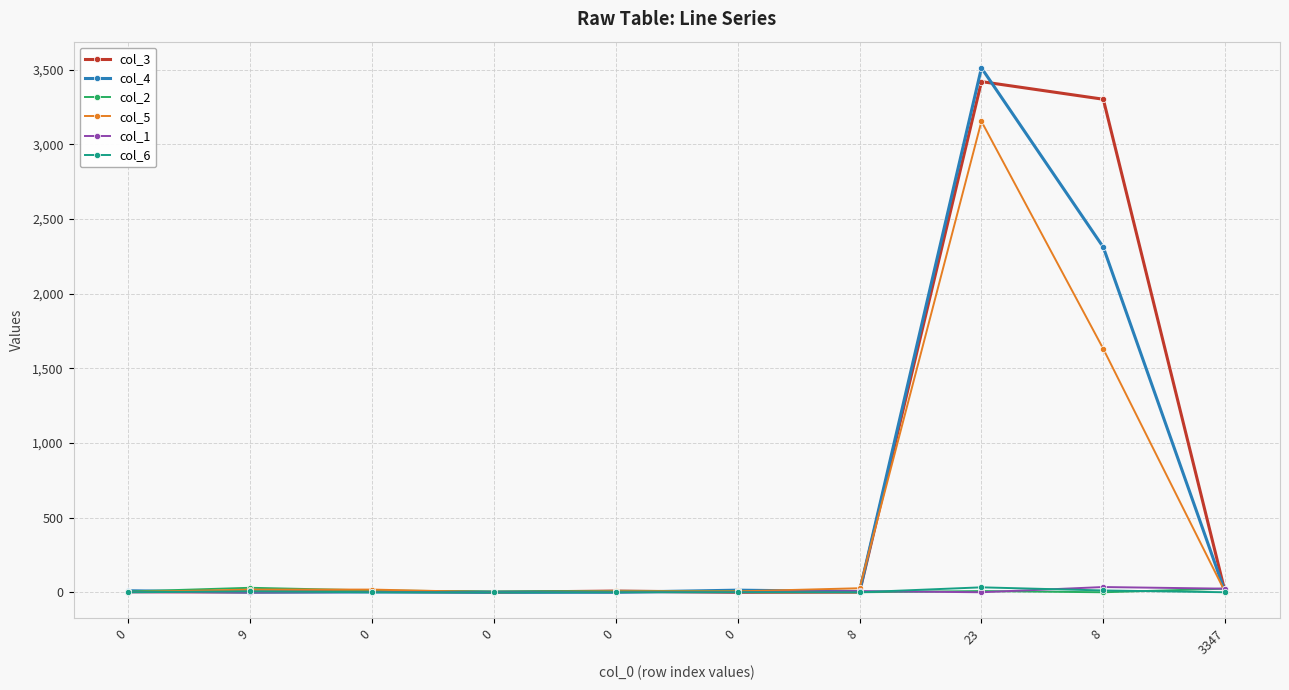

What is the total value across all series at 3347?

49